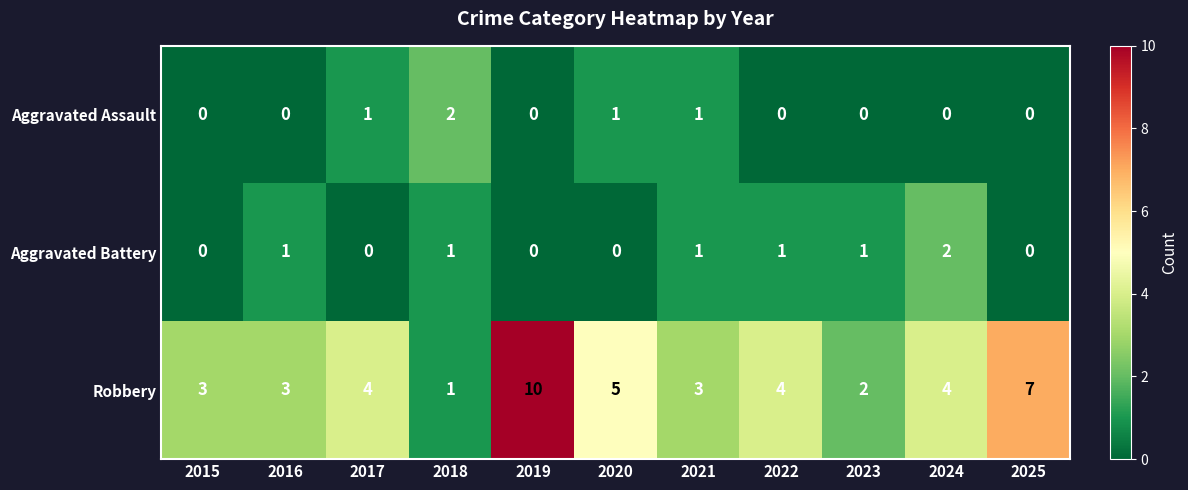

What is the difference between the maximum and minimum values in the Robbery series?

9